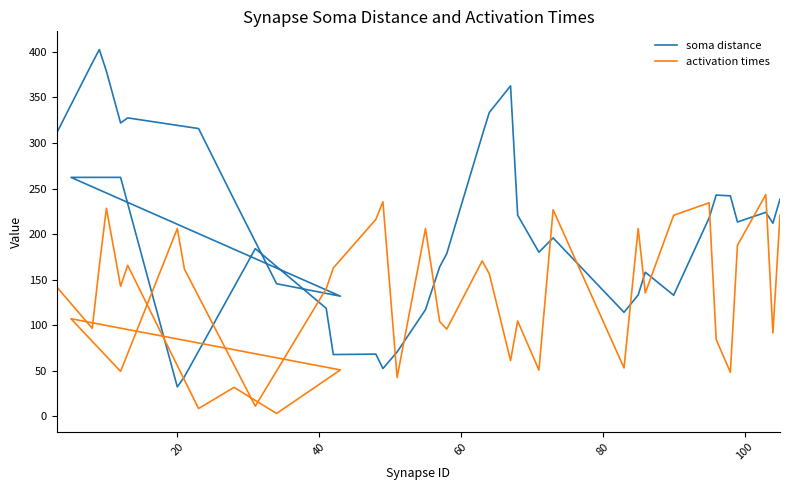

Which series has the widest spread of values?

soma distance